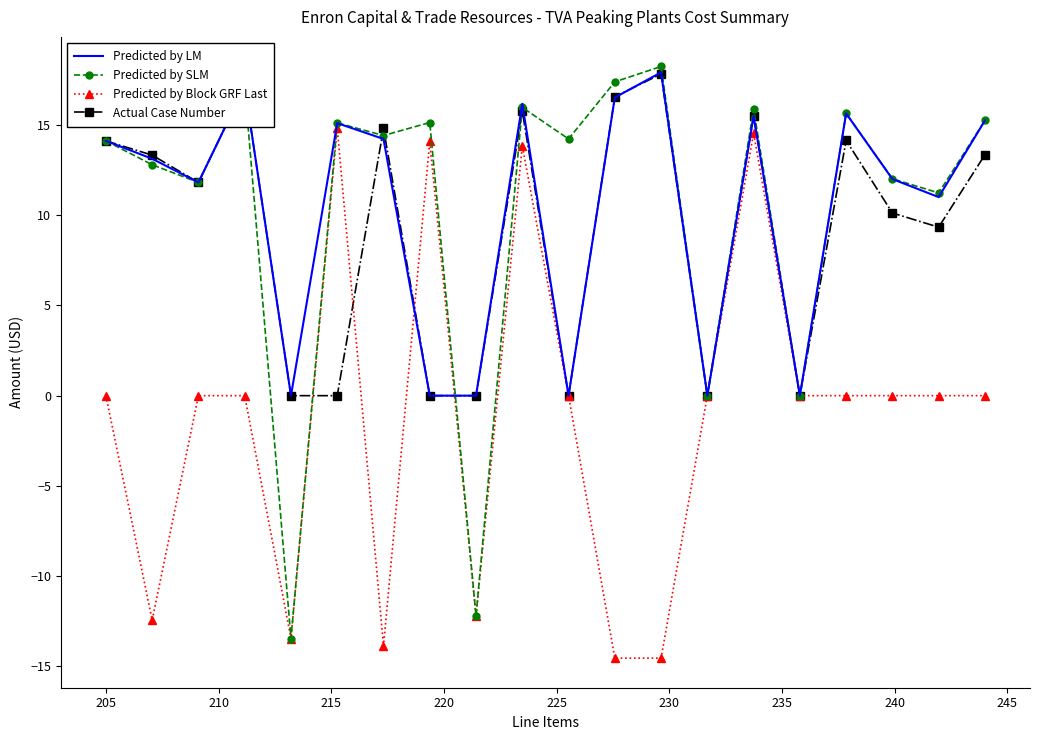

How many distinct data groups are displayed?

4